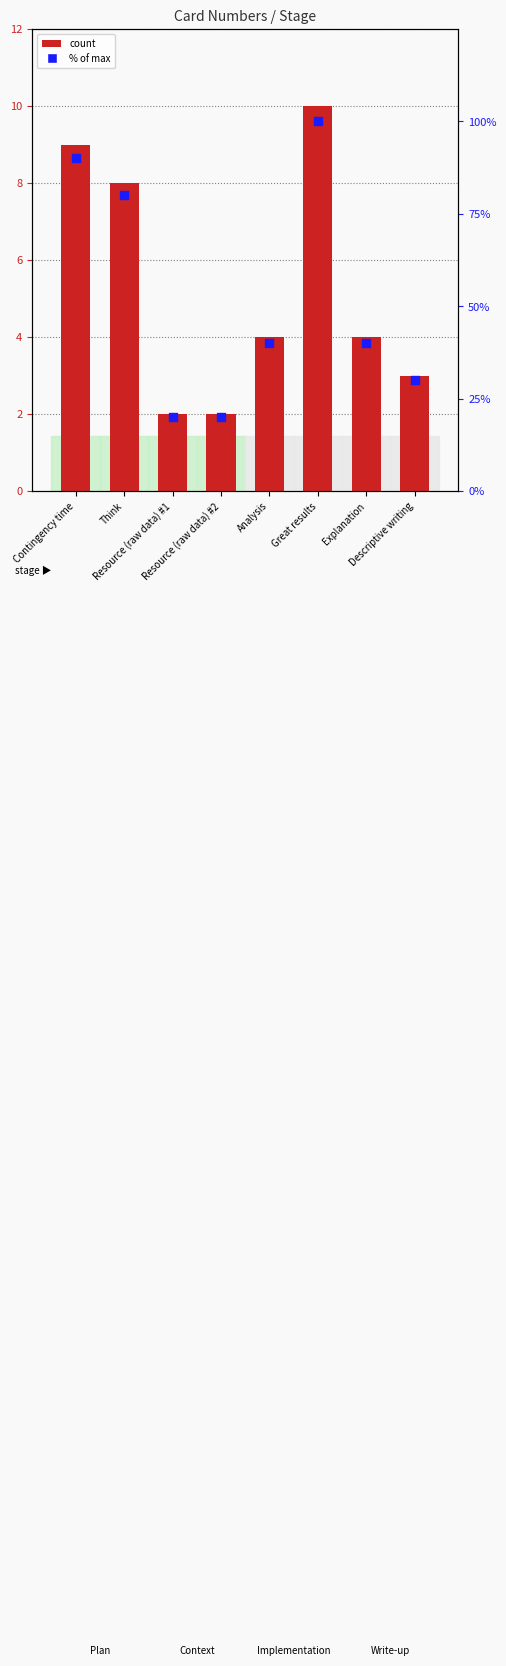

Which series has the largest Y range (max minus min)?

% of max